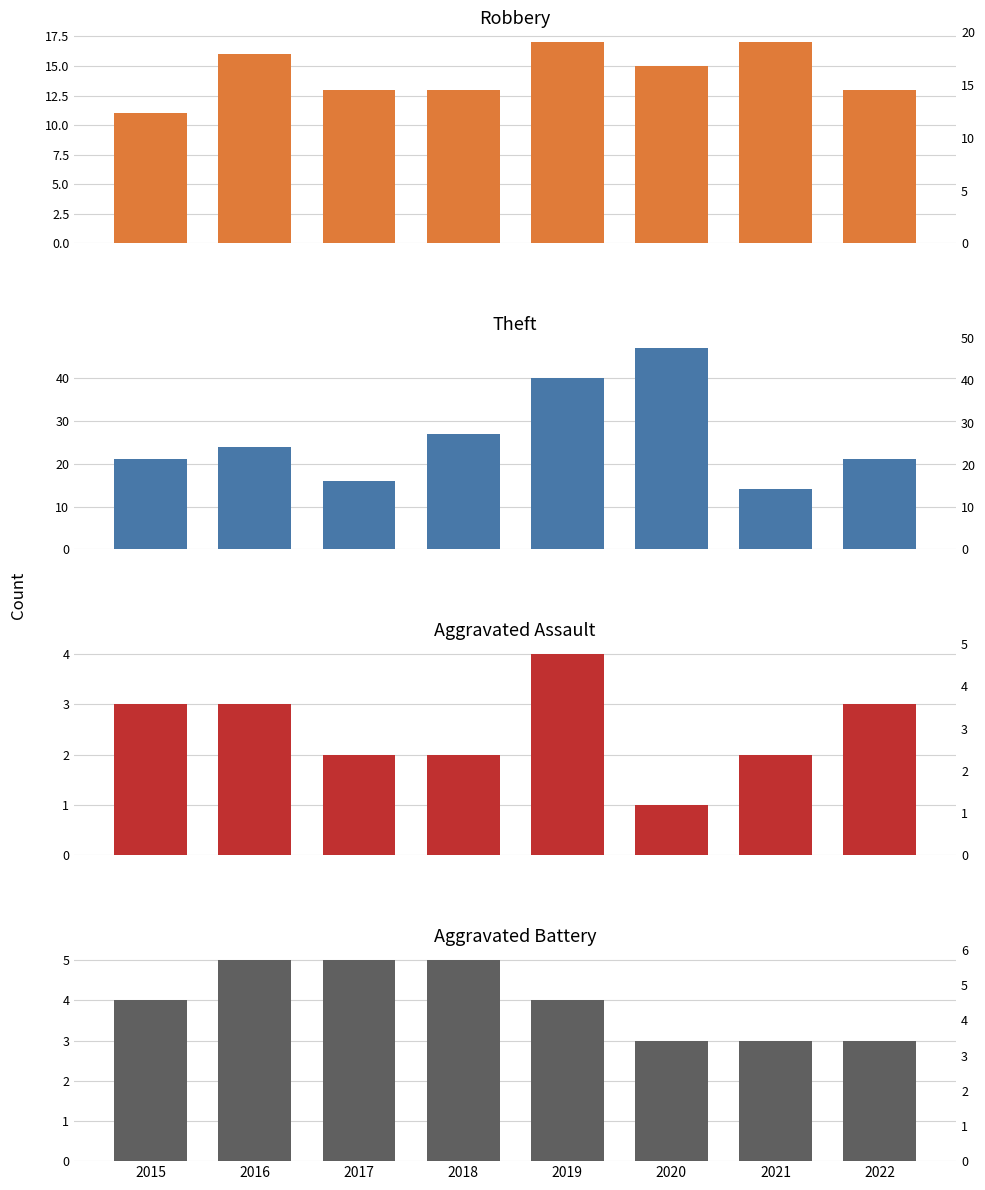

Which series has the largest total across all categories?

Theft